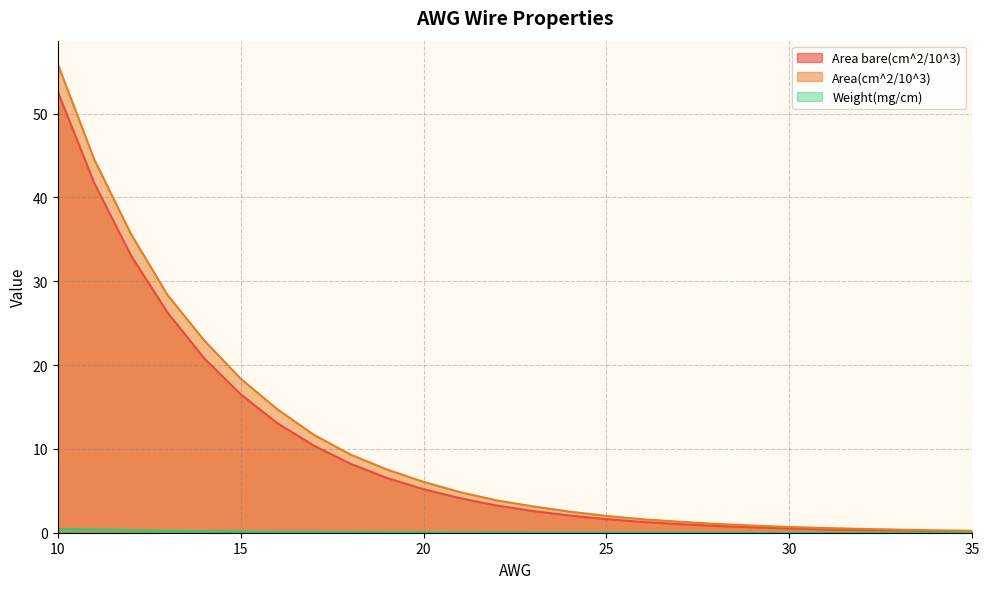

What is the sum of the Area bare(cm^2/10^3) values at 28 and 12?

33.9